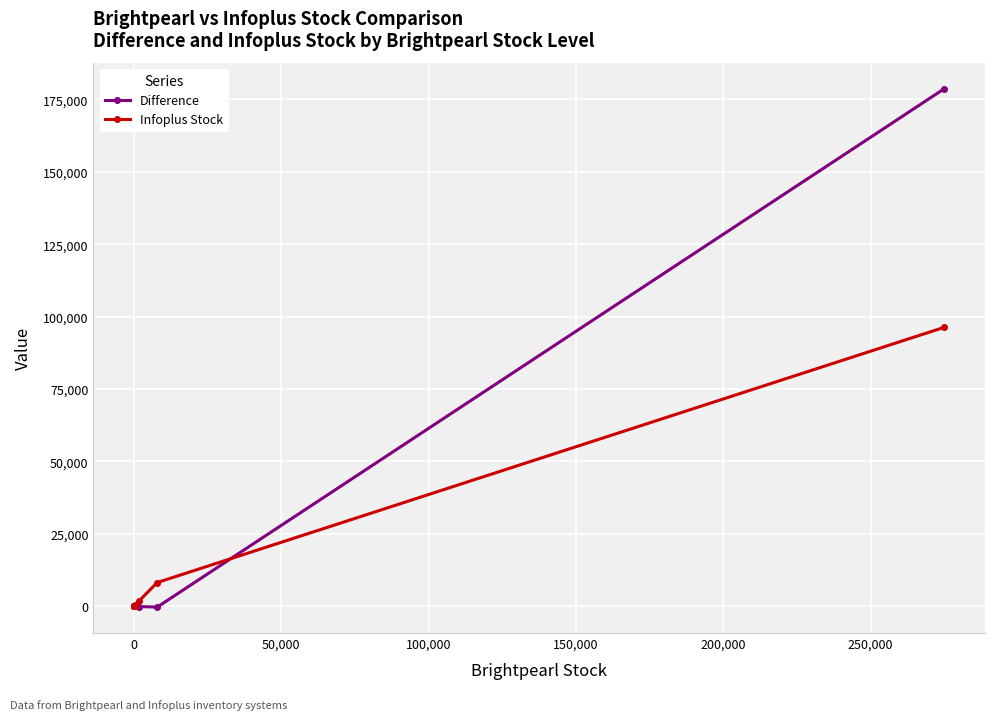

List the series in order of their overall mean, lowest first.

Infoplus Stock, Difference